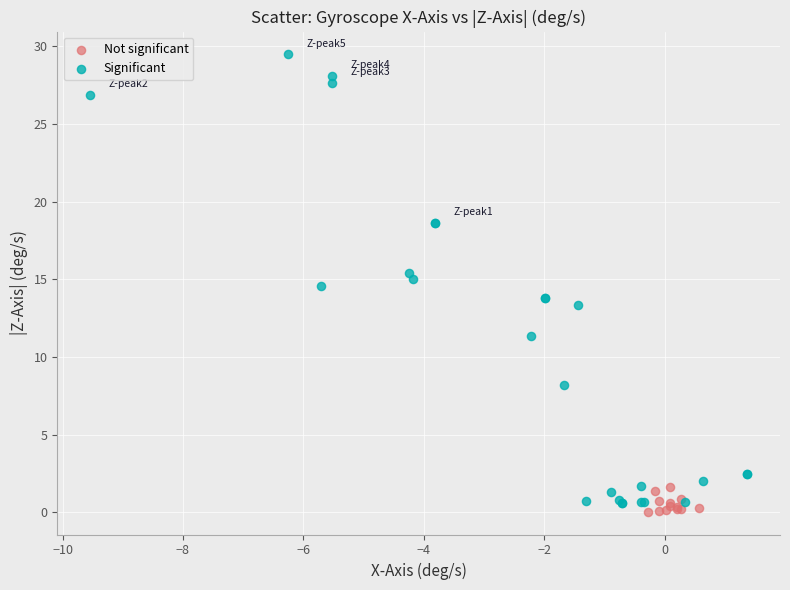

Which series reaches the minimum Y coordinate?

Not significant